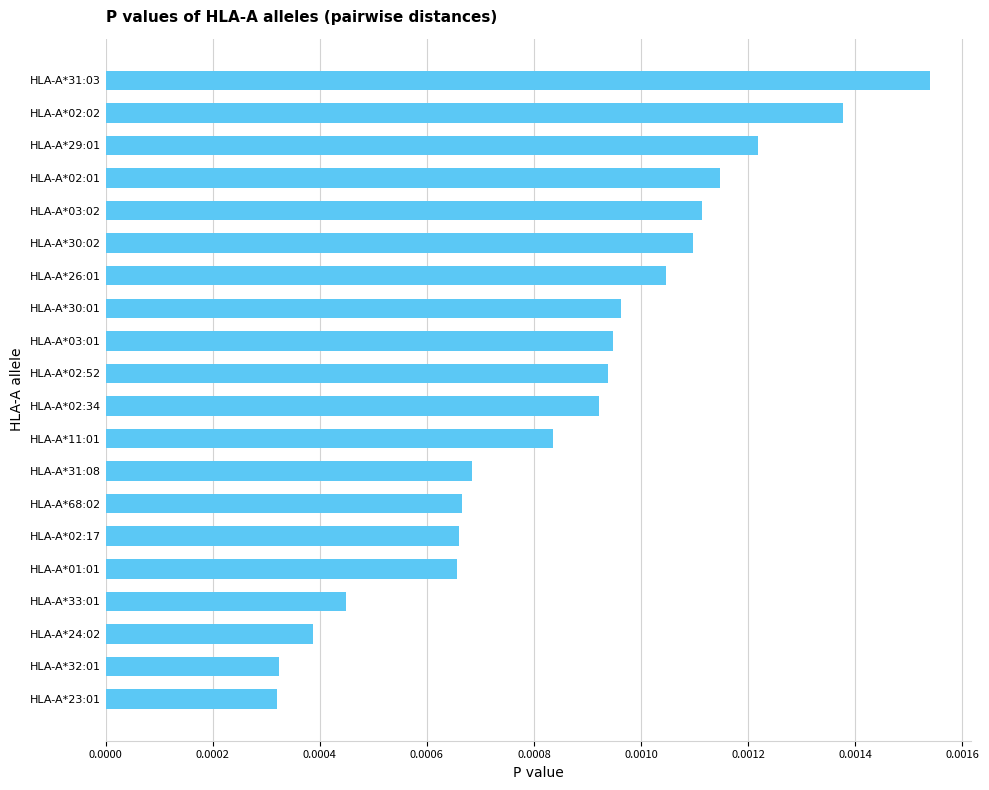

What is the label of the 18th bar from the bottom?

HLA-A*29:01